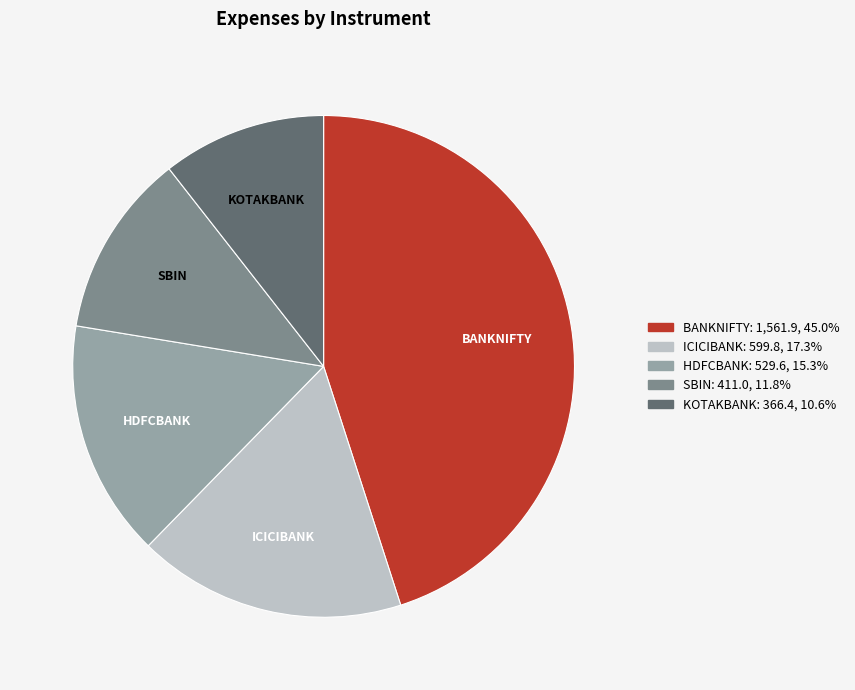

The ICICIBANK slice represents 25% of the pie. True or false?

False